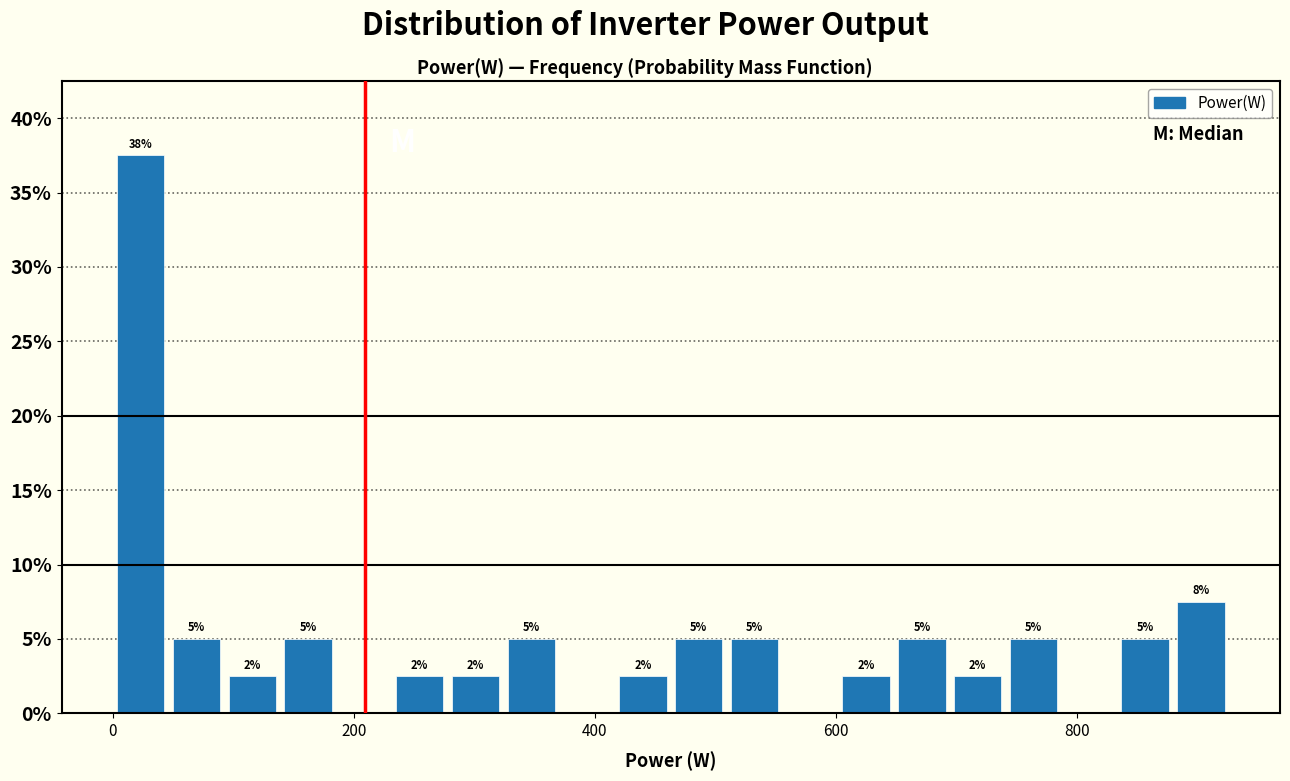

Read against the x-axis, roughly where is the centre of the tallest bar?

20